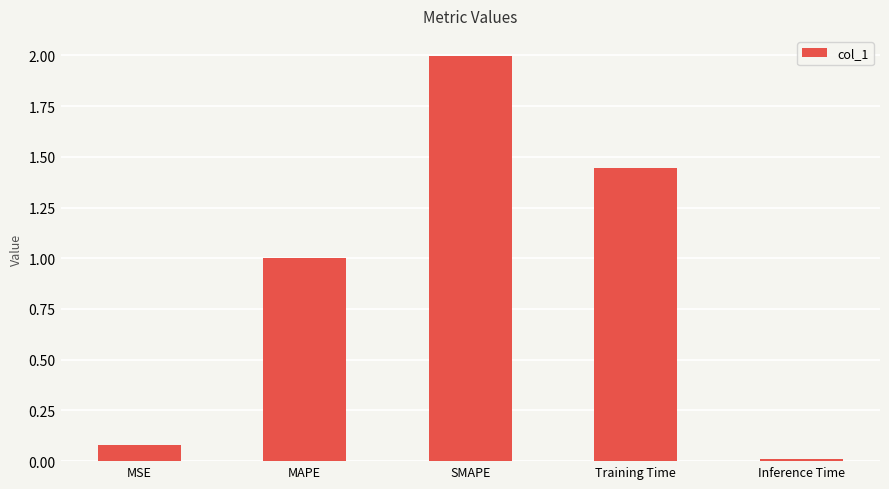

How many categories are shown in the chart?

5